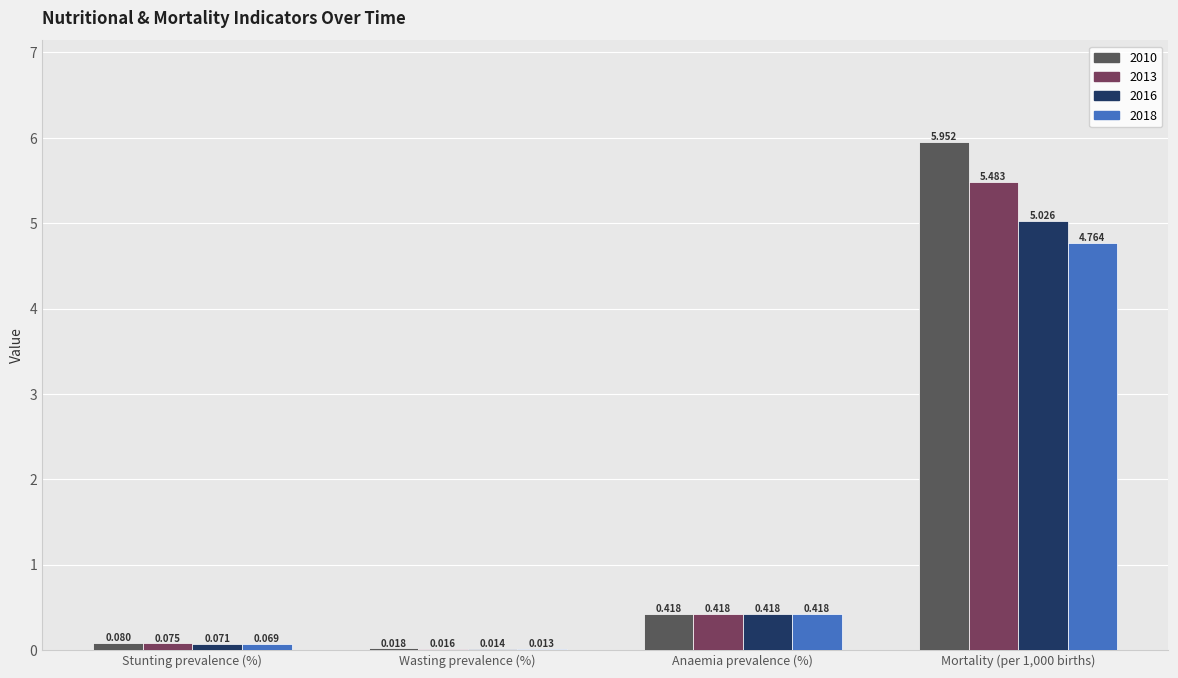

Is the value of 2010 at Anaemia prevalence (%) greater than the value of 2013 at Stunting prevalence (%)?

Yes